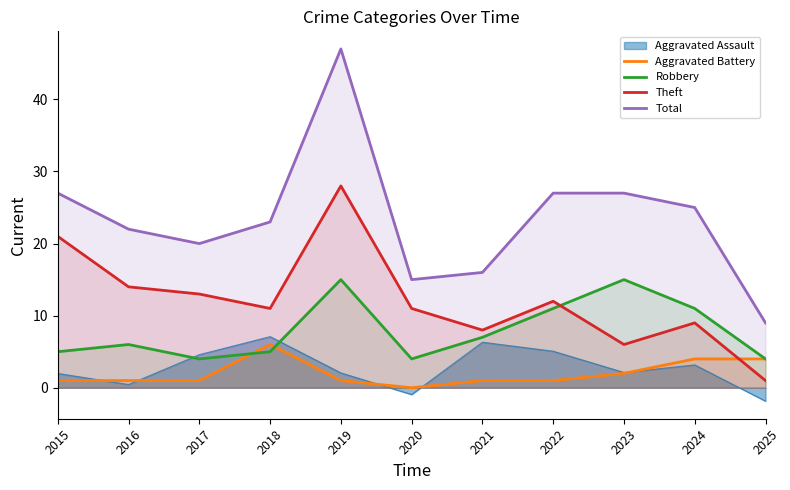

Which series has the largest total across all categories?

Total